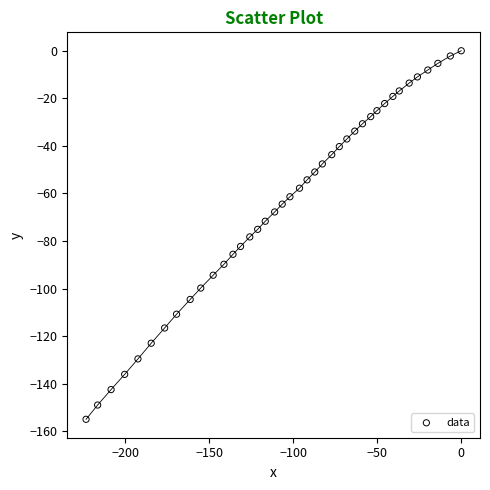

What is the range of Y values (max minus min)?

155.0